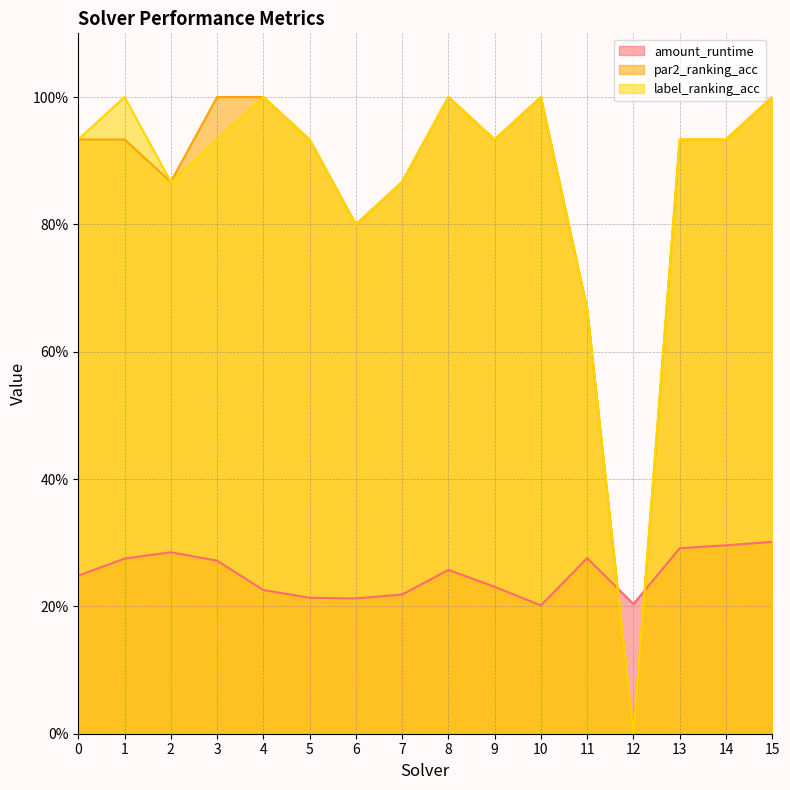

The par2_ranking_acc series shows 0.3 at 14. True or false?

False